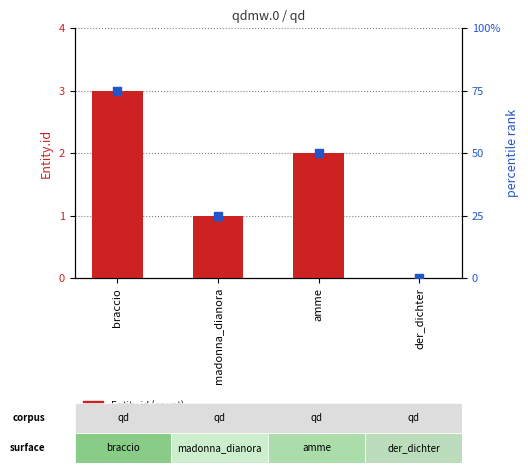

At which category is the sum across all series the highest?

braccio